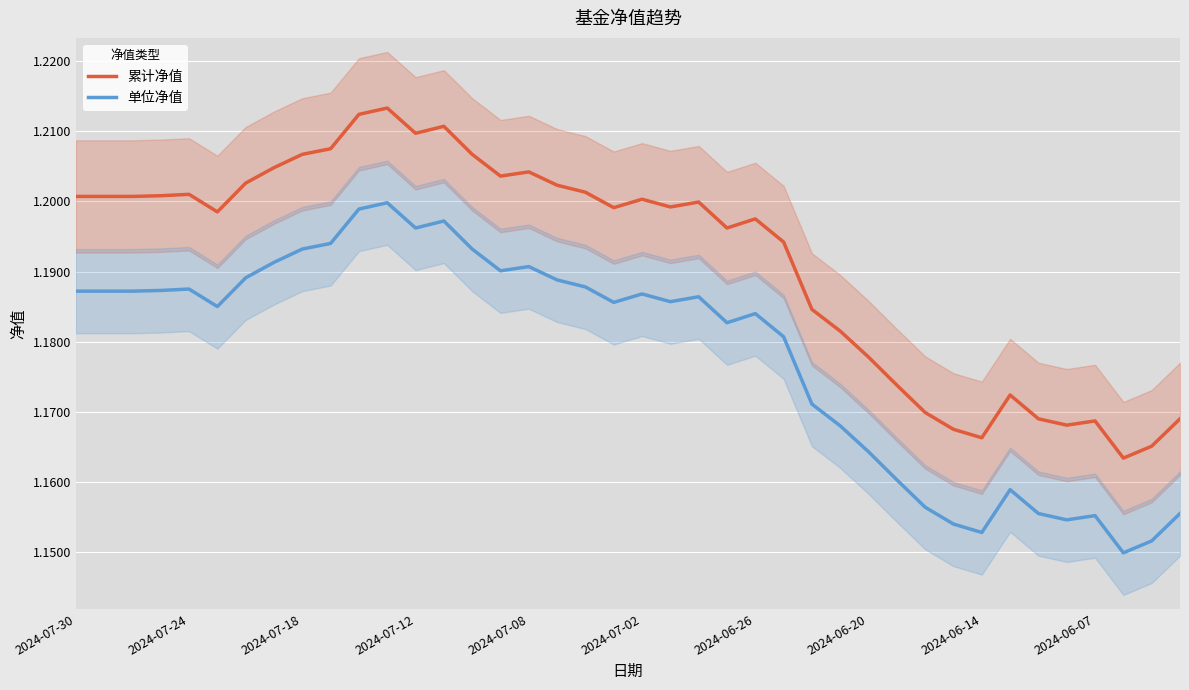

What is the approximate value of 累计净值 at 39?

1.2